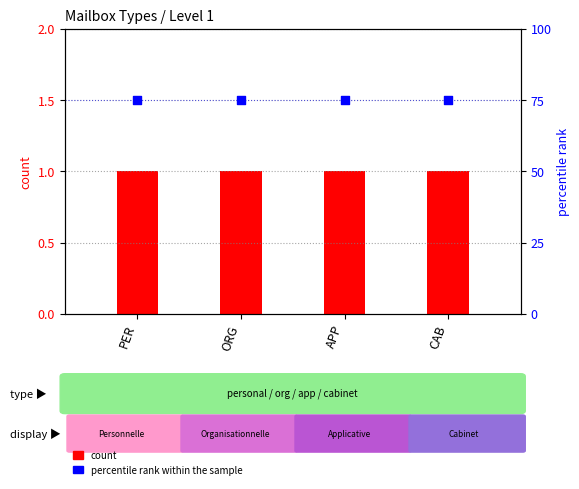

Is the value of count at APP greater than the value of percentile rank within the sample at APP?

No